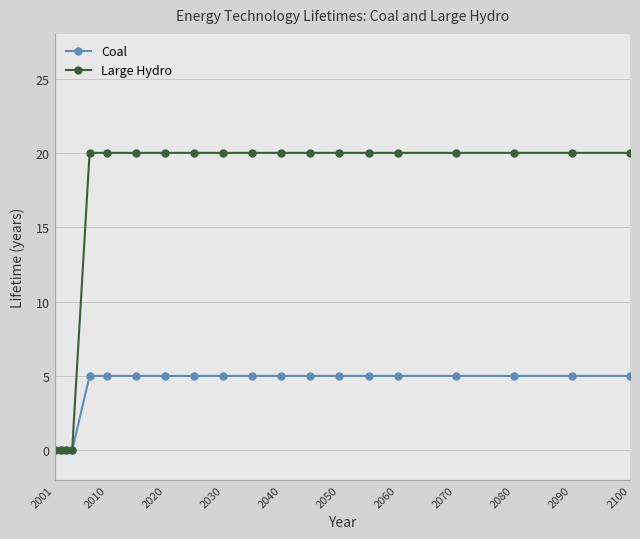

Which series has the largest range (max minus min)?

Large Hydro